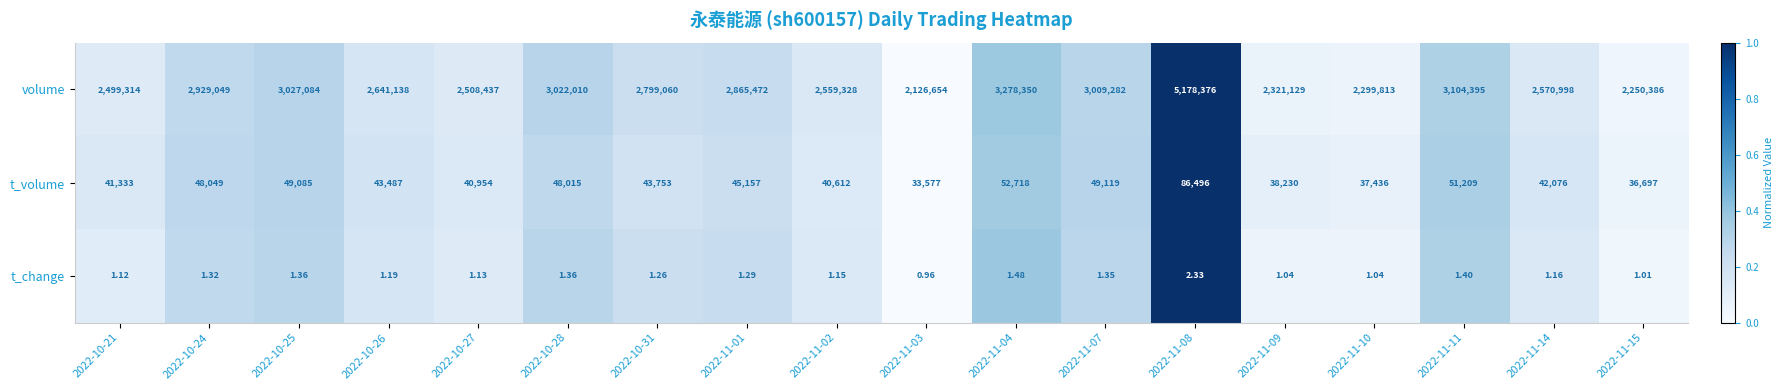

Between 2022-10-26 and 2022-11-10, which series saw the biggest shift?

volume